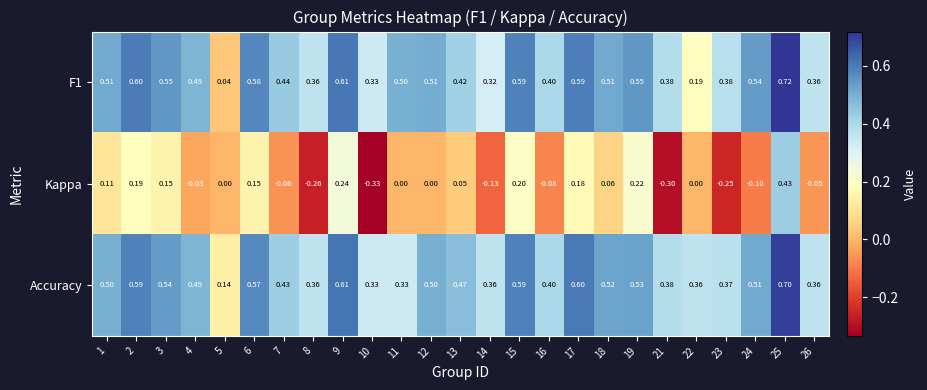

Which series has the largest total across all categories?

Accuracy